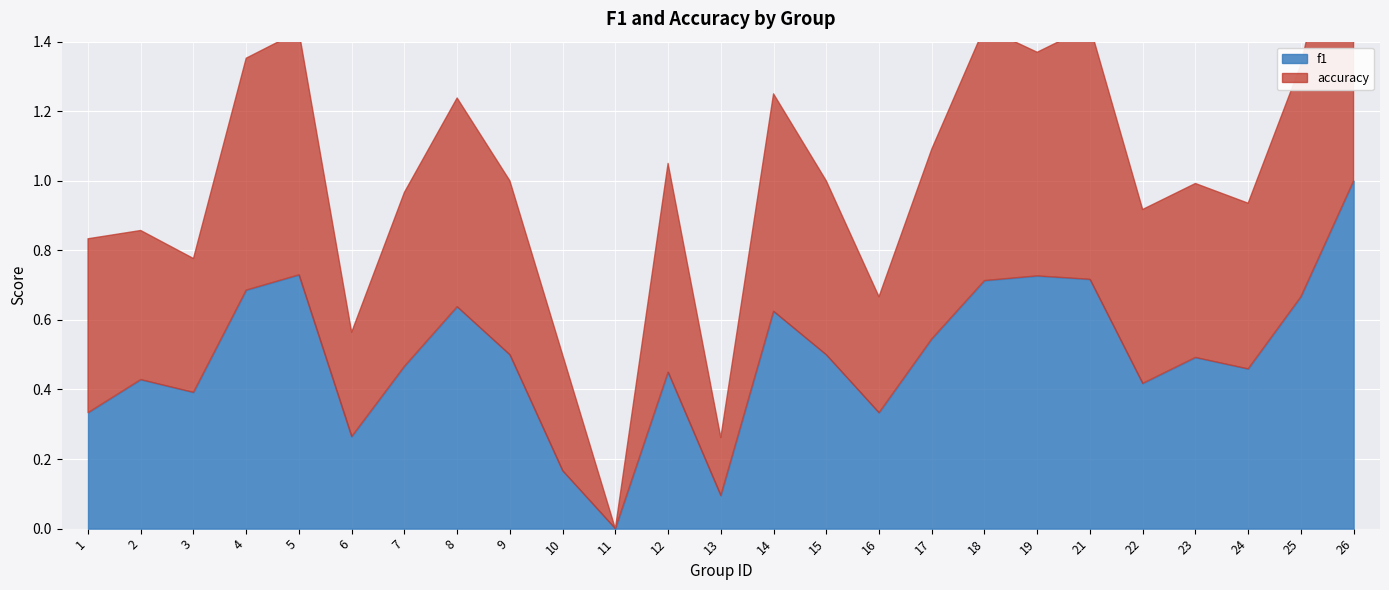

Reading left to right, what are all the values shown in this chart?

f1: 0.3	0.4	0.4	0.7	0.7	0.3	0.5	0.6	0.5	0.2	0.0	0.5	0.1	0.6	0.5	0.3	0.5	0.7	0.7	0.7	0.4	0.5	0.5	0.7	1.0
accuracy: 0.5	0.4	0.4	0.7	0.7	0.3	0.5	0.6	0.5	0.3	0.0	0.6	0.2	0.6	0.5	0.3	0.5	0.7	0.6	0.7	0.5	0.5	0.5	0.7	1.0